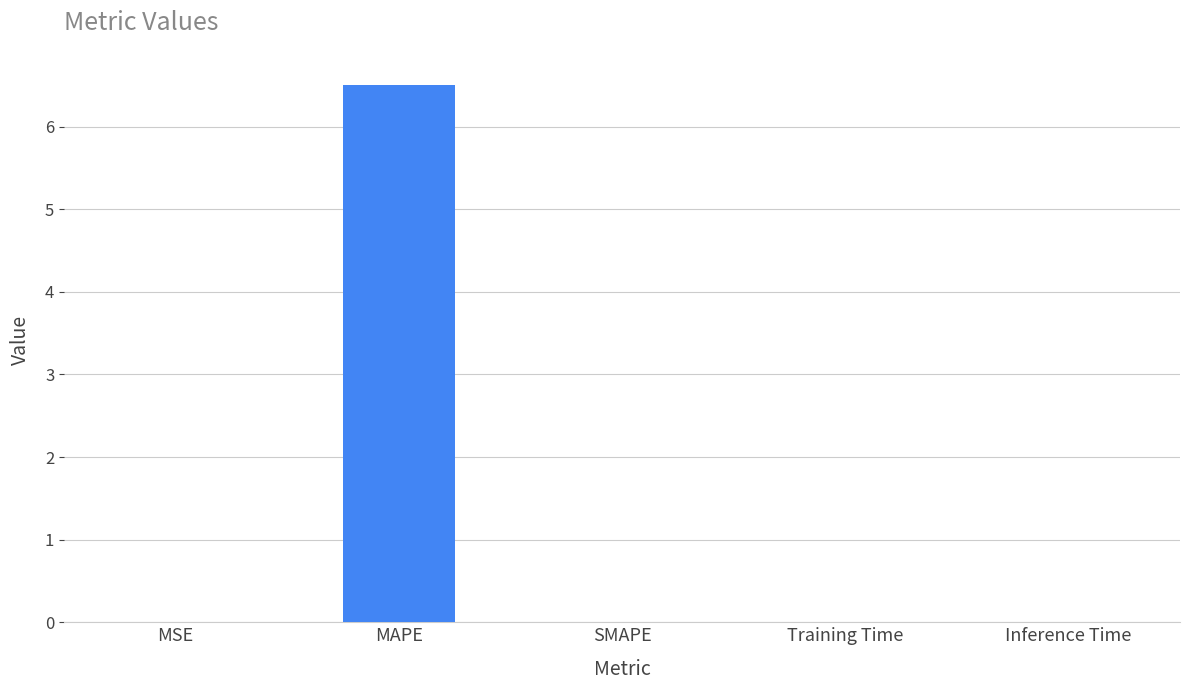

Which has a higher value, MAPE or Inference Time?

MAPE